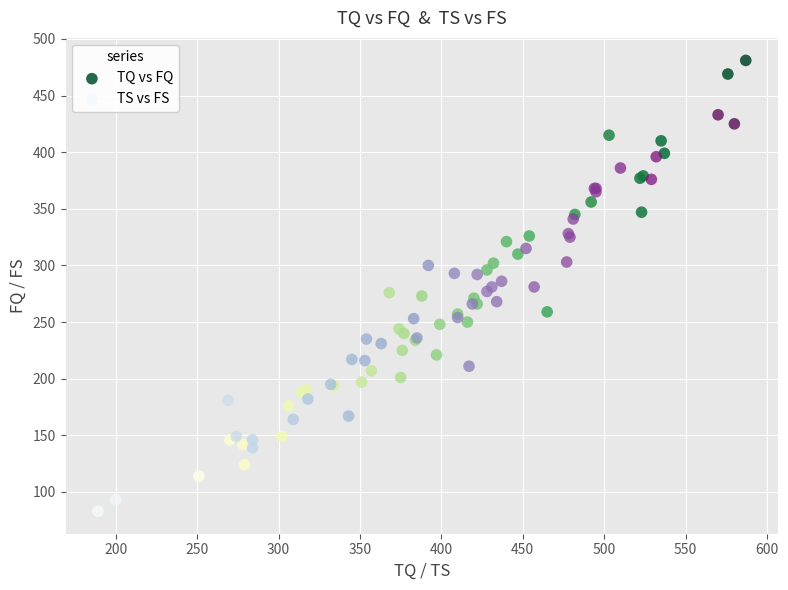

Which series contains the lowest Y value?

TS vs FS